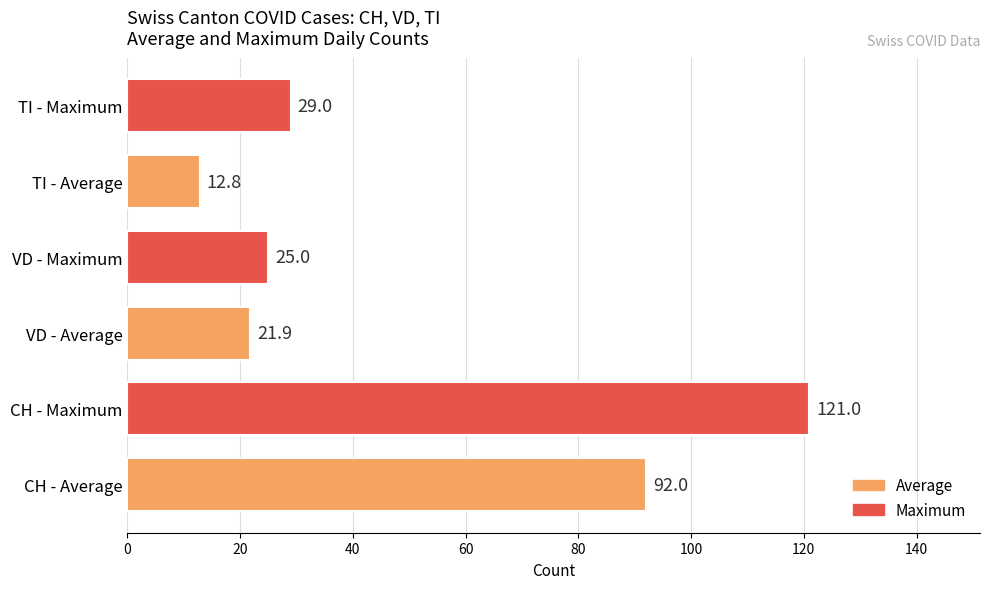

Which has a higher value, VD - Maximum or TI - Average?

VD - Maximum